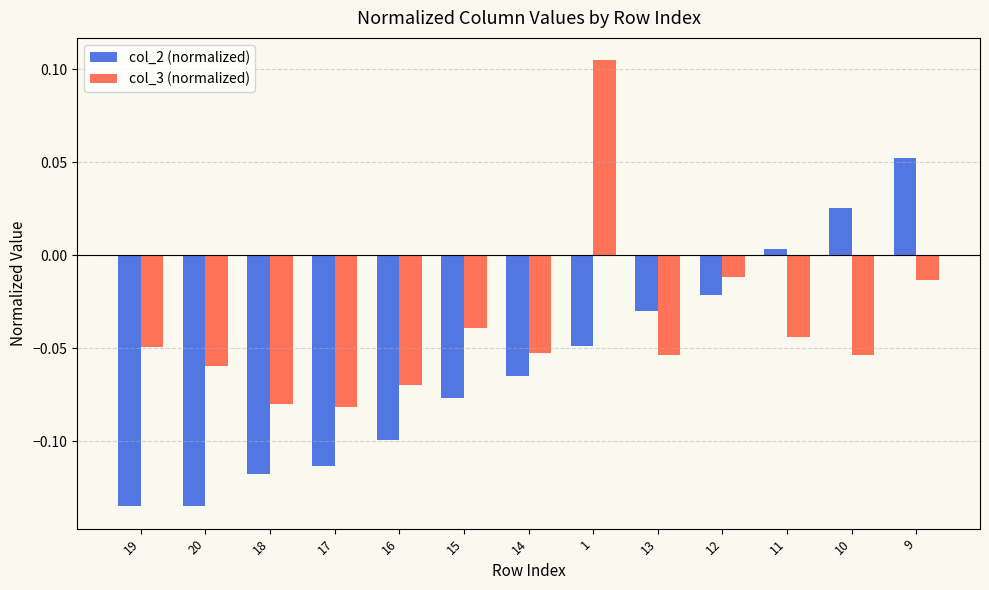

At how many categories does at least one series exceed 0?

4